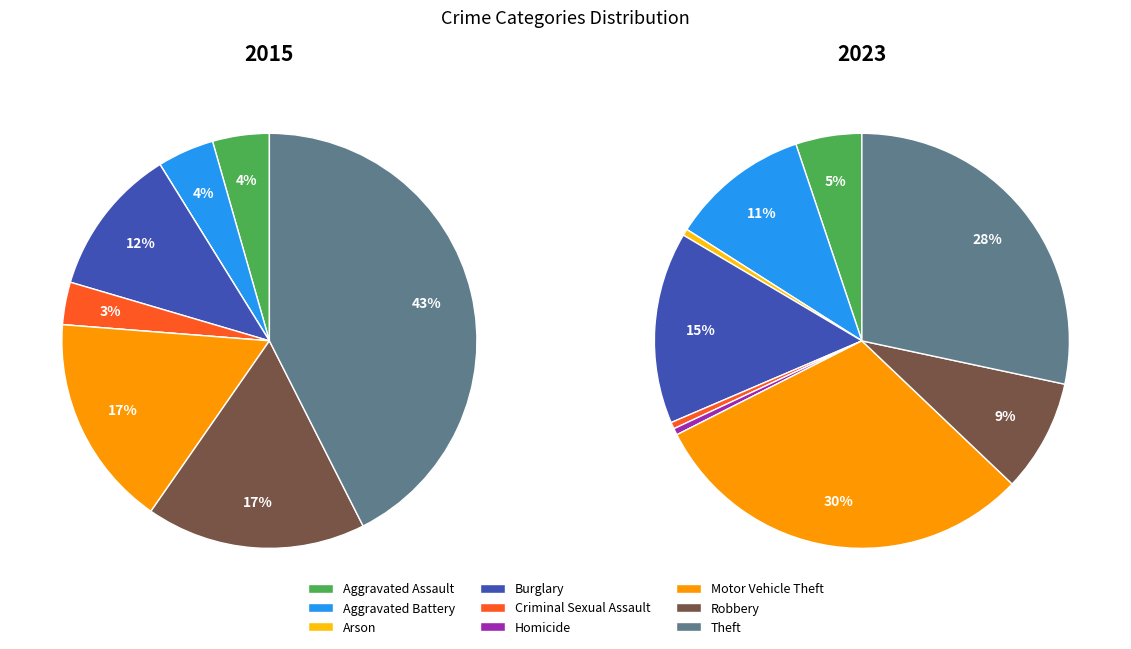

Does 4 account for over 50% of the chart?

No